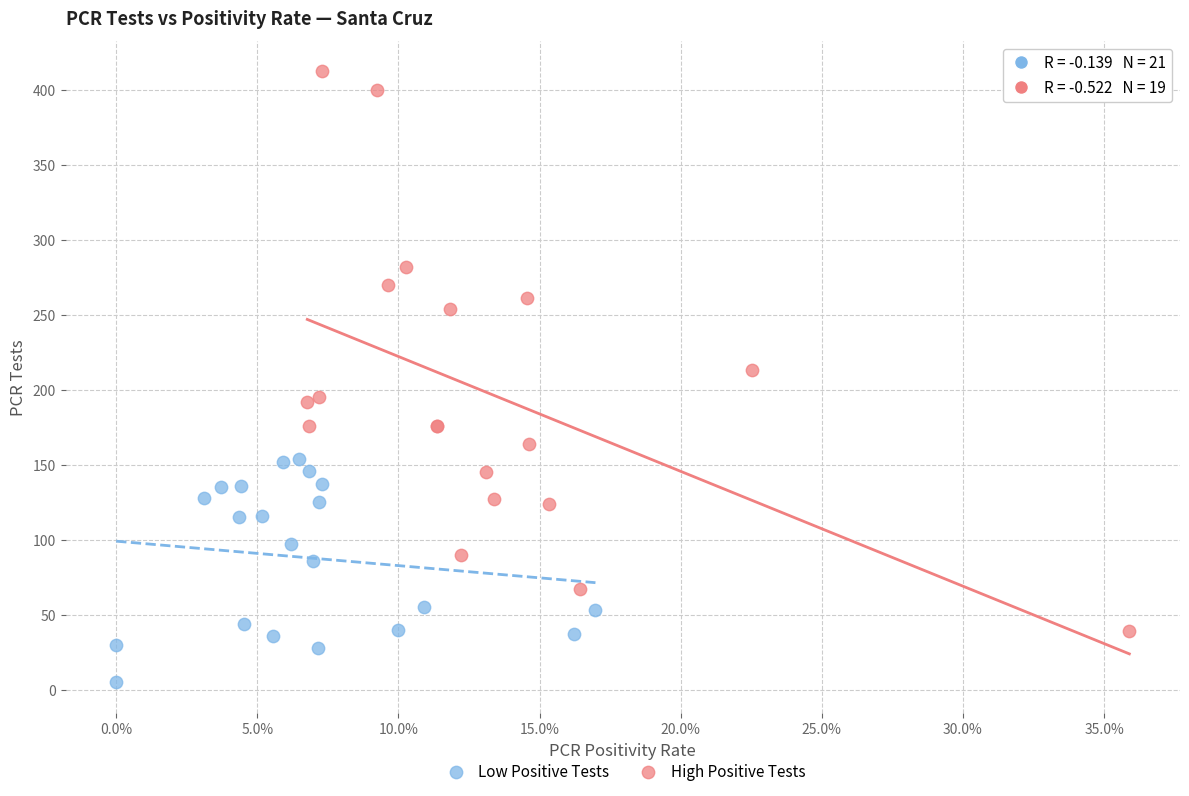

Which series reaches the maximum Y coordinate?

High Positive Tests